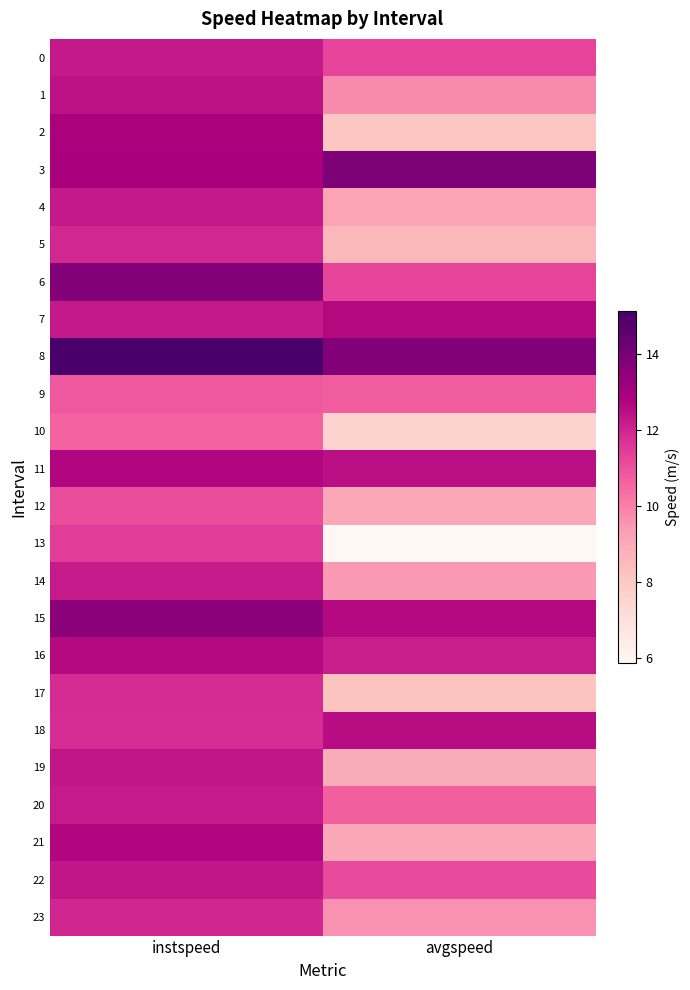

Reading left to right, list all the values displayed in this chart.

0: instspeed=12.3	avgspeed=11.3
1: instspeed=12.4	avgspeed=9.8
2: instspeed=12.9	avgspeed=8.1
3: instspeed=12.9	avgspeed=13.9
4: instspeed=12.3	avgspeed=9.2
5: instspeed=11.9	avgspeed=8.6
6: instspeed=13.7	avgspeed=11.3
7: instspeed=12.2	avgspeed=12.6
8: instspeed=15.1	avgspeed=13.8
9: instspeed=10.9	avgspeed=10.7
10: instspeed=10.6	avgspeed=7.6
11: instspeed=12.7	avgspeed=12.5
12: instspeed=11.1	avgspeed=9.1
13: instspeed=11.5	avgspeed=5.9
14: instspeed=12.2	avgspeed=9.5
15: instspeed=13.6	avgspeed=12.6
16: instspeed=12.6	avgspeed=12.1
17: instspeed=11.8	avgspeed=8.2
18: instspeed=11.8	avgspeed=12.5
19: instspeed=12.3	avgspeed=9.0
20: instspeed=12.2	avgspeed=10.7
21: instspeed=12.7	avgspeed=9.1
22: instspeed=12.3	avgspeed=11.2
23: instspeed=12.0	avgspeed=9.6